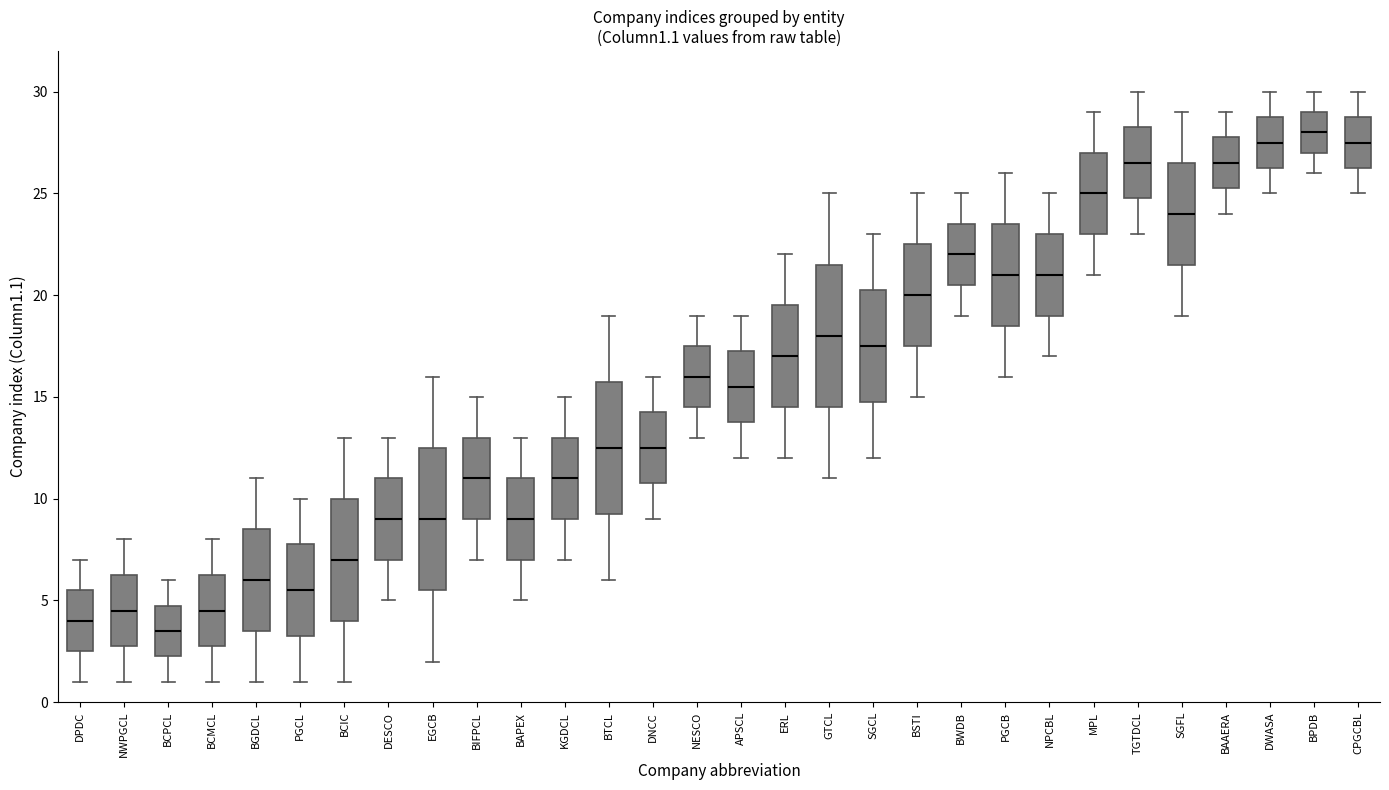

Which box has the highest median line?

BPDB